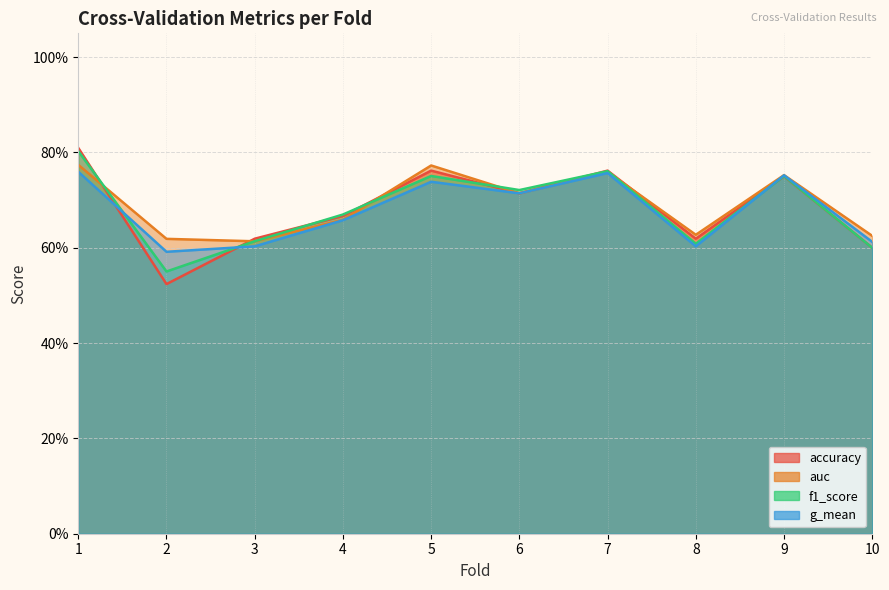

Reading left to right, what are all the values shown in this chart?

accuracy: 1=0.8	2=0.5	3=0.6	4=0.7	5=0.8	6=0.7	7=0.8	8=0.6	9=0.8	10=0.6
auc: 1=0.8	2=0.6	3=0.6	4=0.7	5=0.8	6=0.7	7=0.8	8=0.6	9=0.8	10=0.6
f1_score: 1=0.8	2=0.6	3=0.6	4=0.7	5=0.8	6=0.7	7=0.8	8=0.6	9=0.8	10=0.6
g_mean: 1=0.8	2=0.6	3=0.6	4=0.7	5=0.7	6=0.7	7=0.8	8=0.6	9=0.8	10=0.6